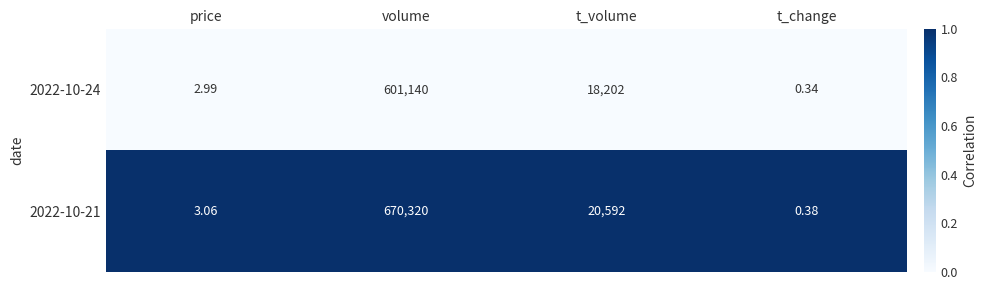

At which category is the sum across all series the highest?

volume